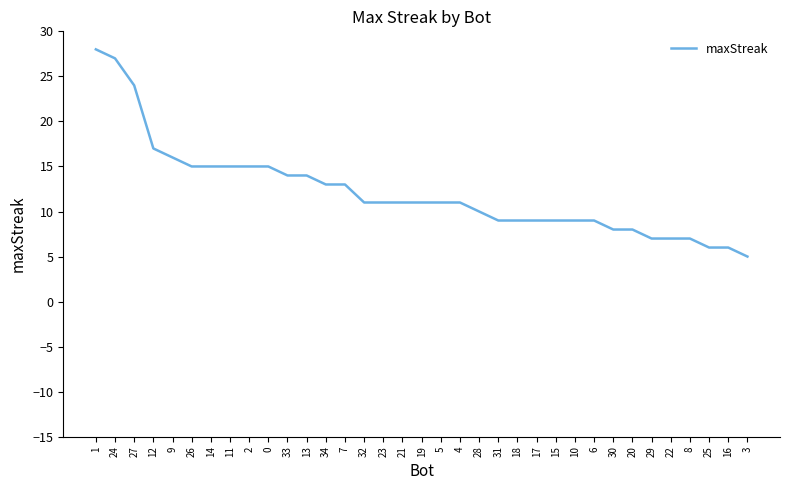

Reading left to right, list all the values displayed in this chart.

1=28	24=27	27=24	12=17	9=16	26=15	14=15	11=15	2=15	0=15	33=14	13=14	34=13	7=13	32=11	23=11	21=11	19=11	5=11	4=11	28=10	31=9	18=9	17=9	15=9	10=9	6=9	30=8	20=8	29=7	22=7	8=7	25=6	16=6	3=5